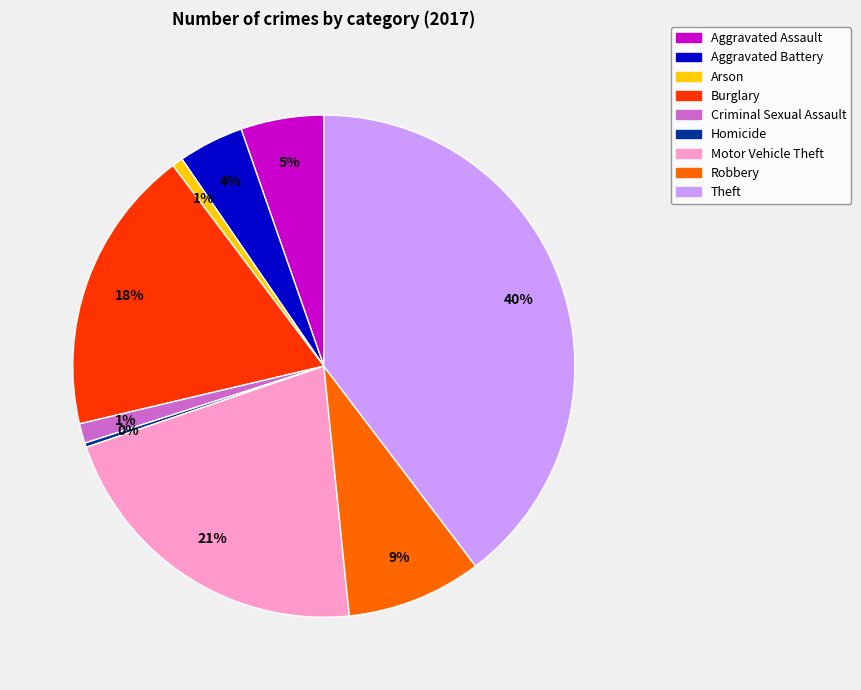

The Criminal Sexual Assault slice represents 1% of the pie. True or false?

True